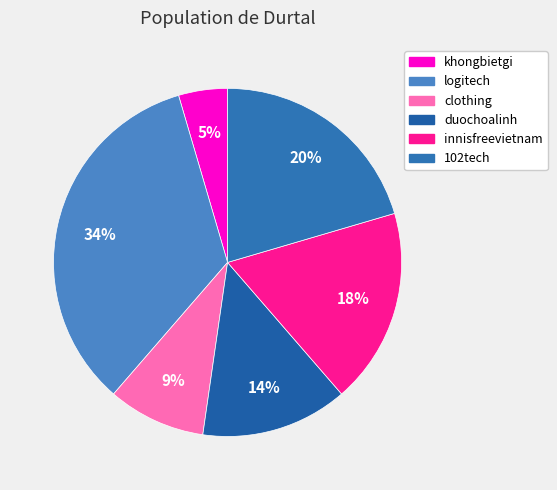

Between innisfreevietnam and logitech, which is larger?

logitech